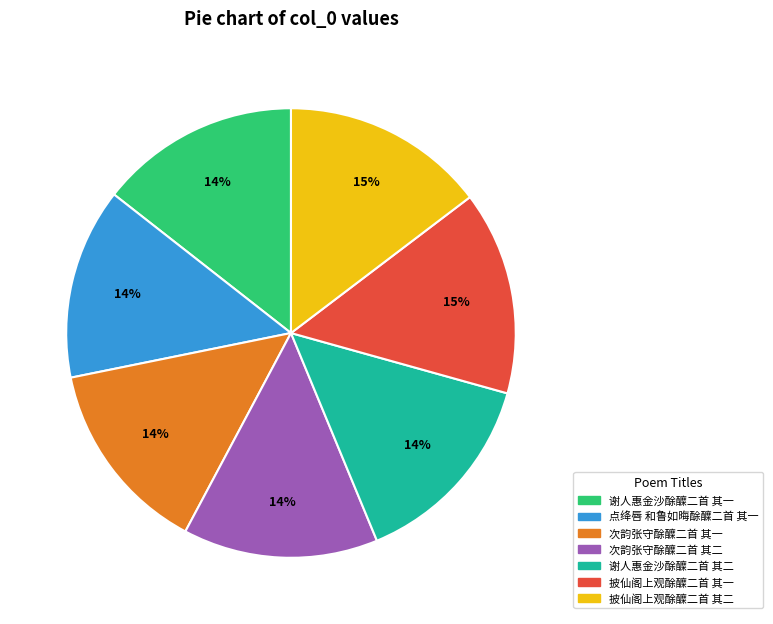

Count the number of slices in the pie.

7